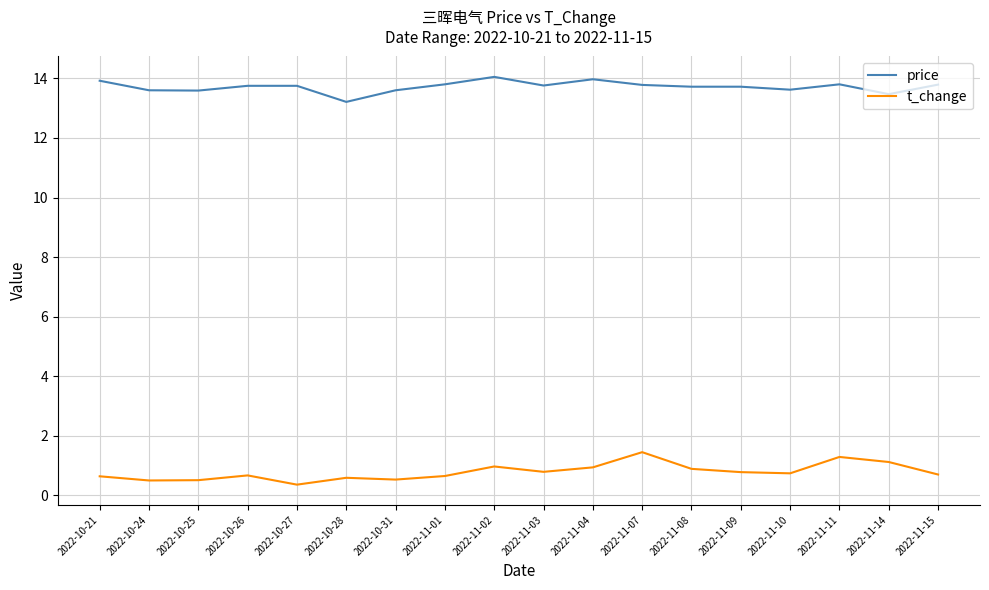

What is the approximate value of price at 2022-11-07?

13.8